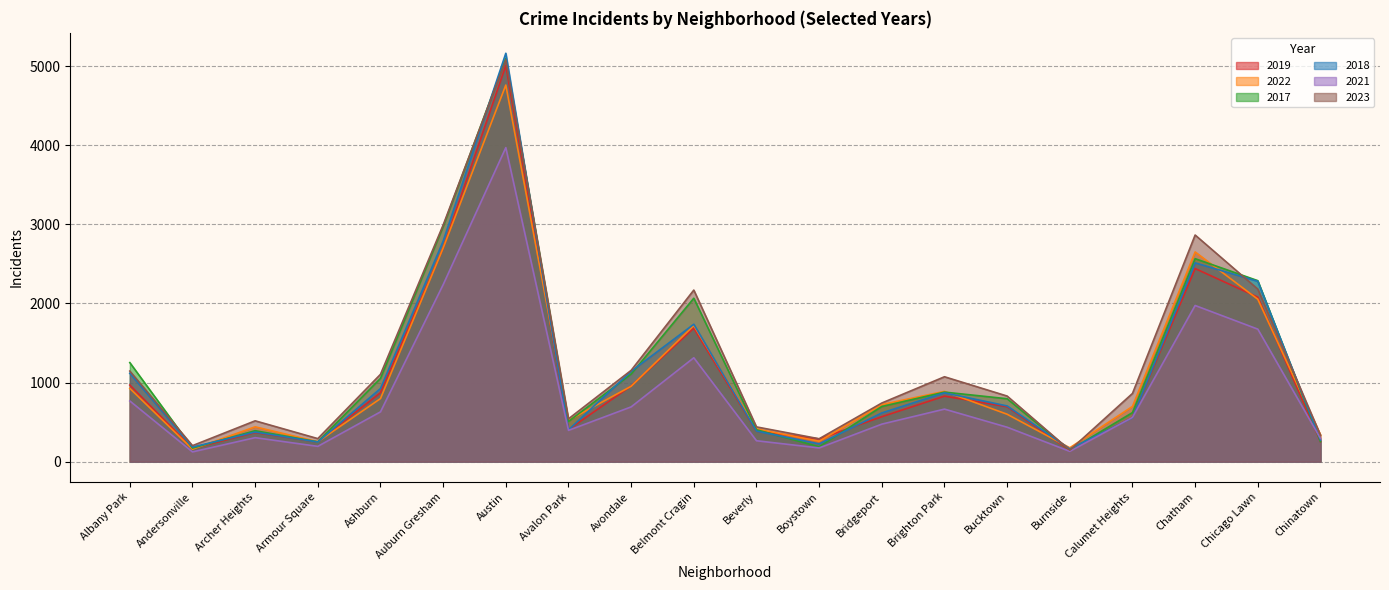

Which series ends up on top after the final intersection of 2023 and 2018?

2023